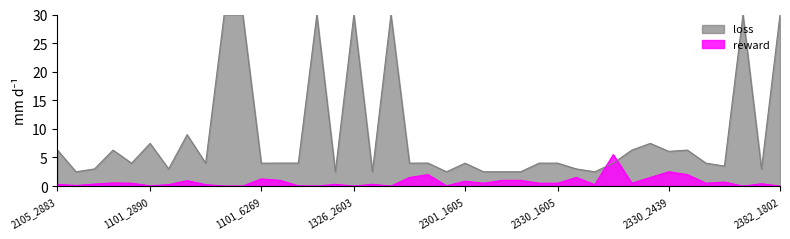

At how many categories does at least one series exceed 29?

7